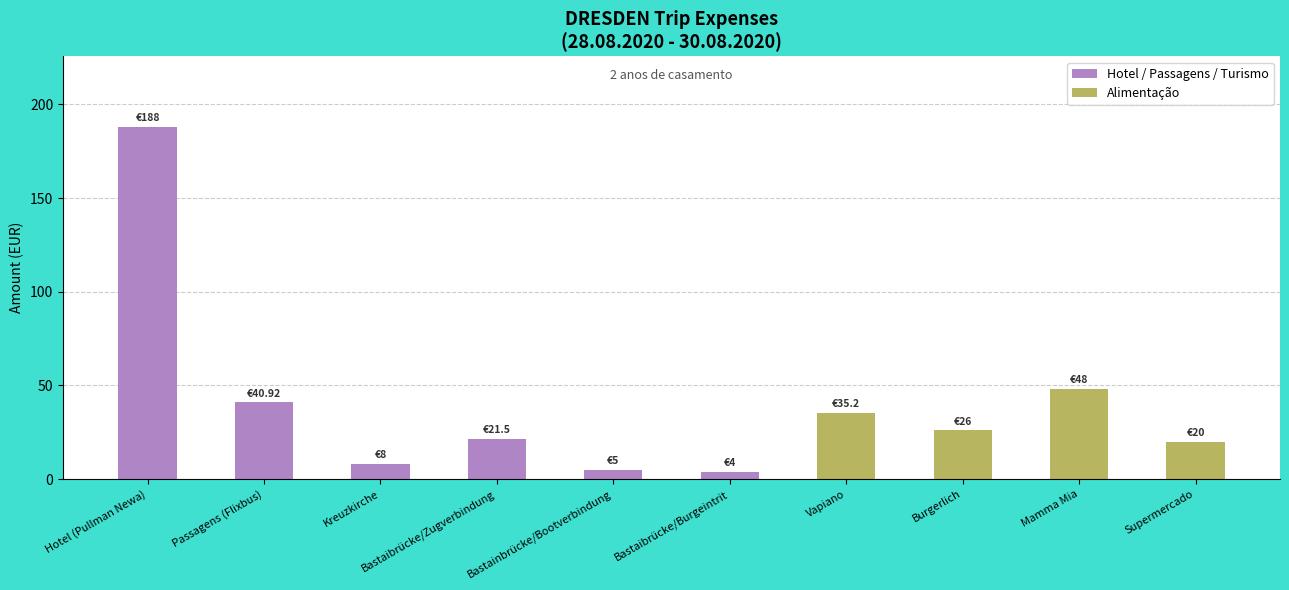

At which label does the data first exceed 26?

Hotel (Pullman Newa)